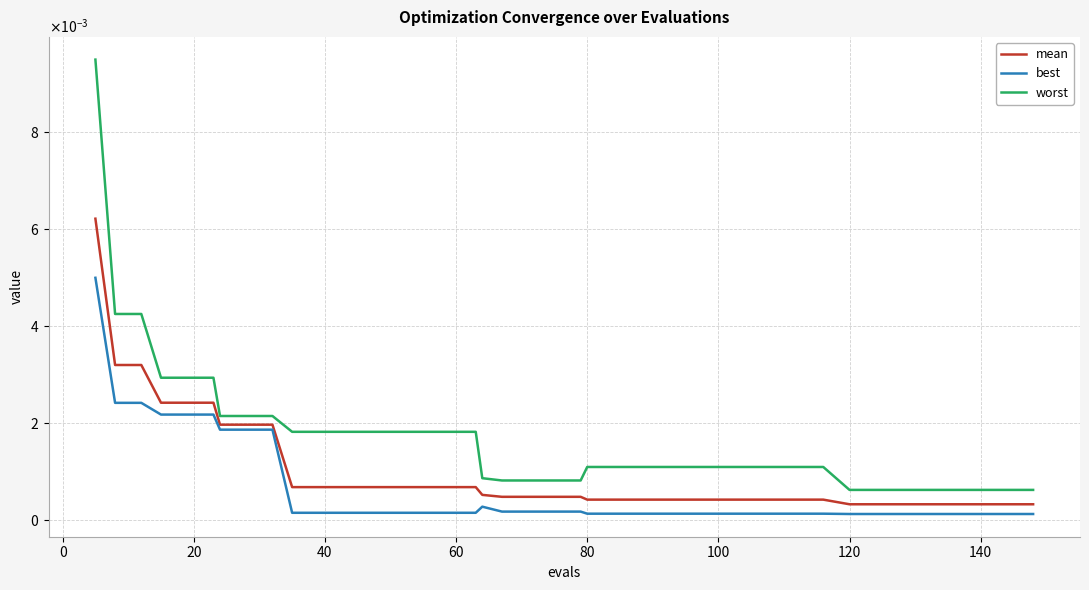

List the series in order of their overall mean, highest first.

worst, mean, best